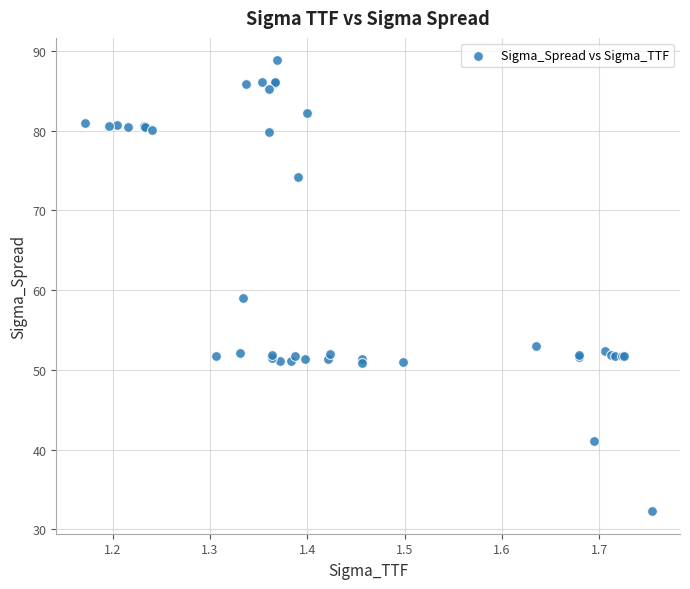

What Y value in the scatter plot is closest to 60?

59.0